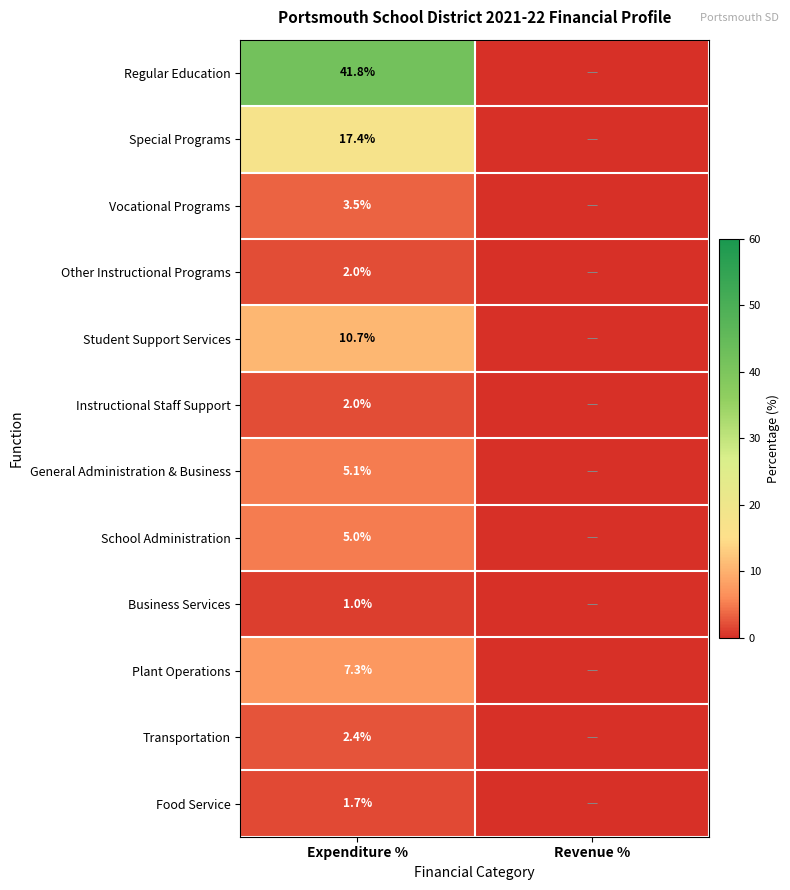

What is the spread (max minus min) of values at Expenditure %?

40.8